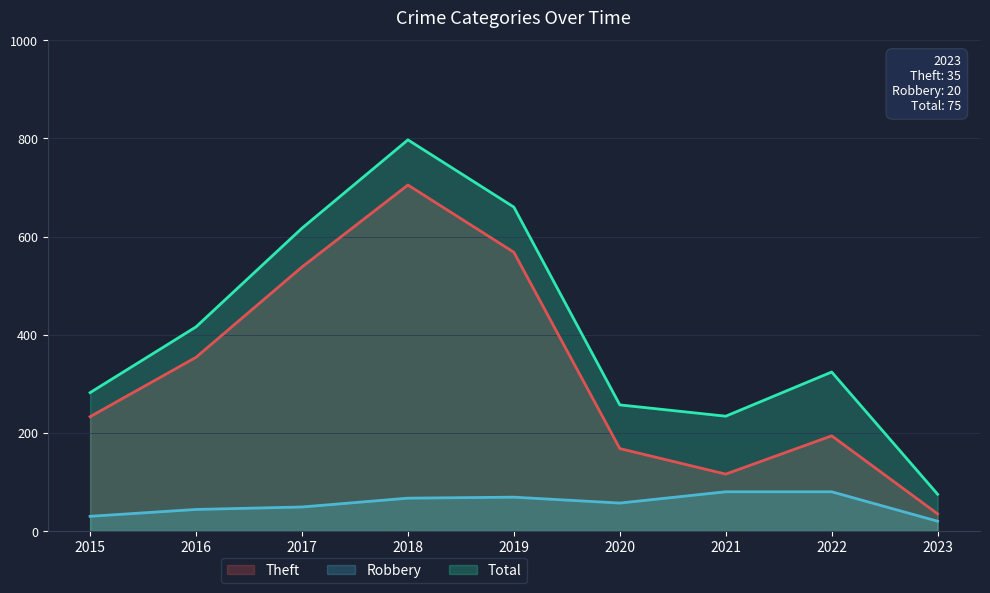

Between 2019 and 2020, which is larger?

2019